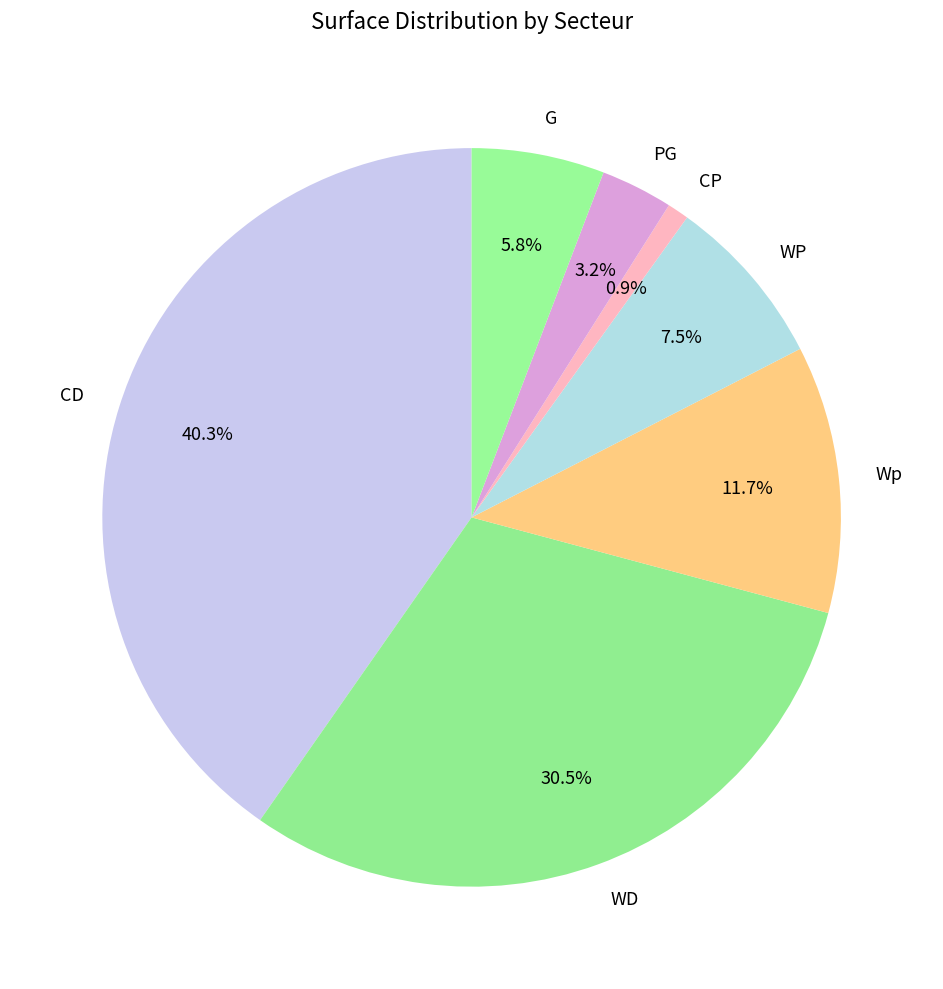

Which slice is the largest?

CD